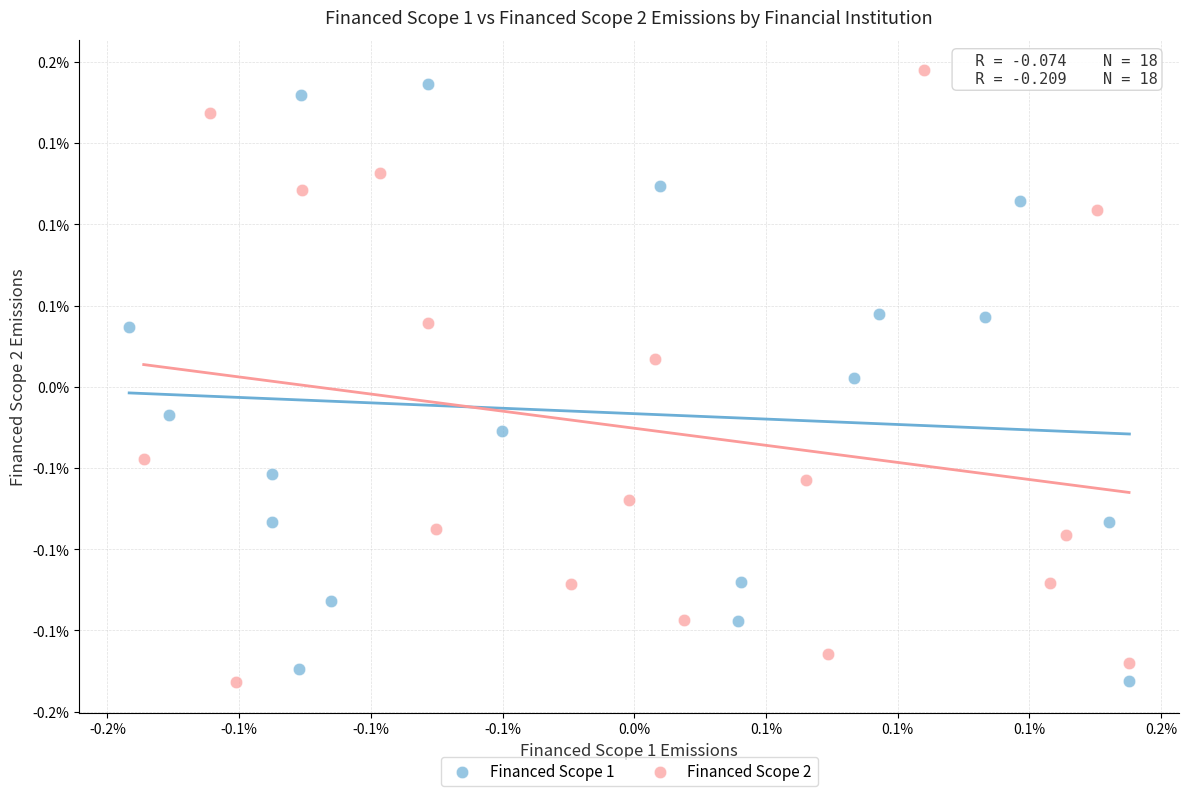

What are all the series names shown in the legend?

Financed Scope 1, Financed Scope 2